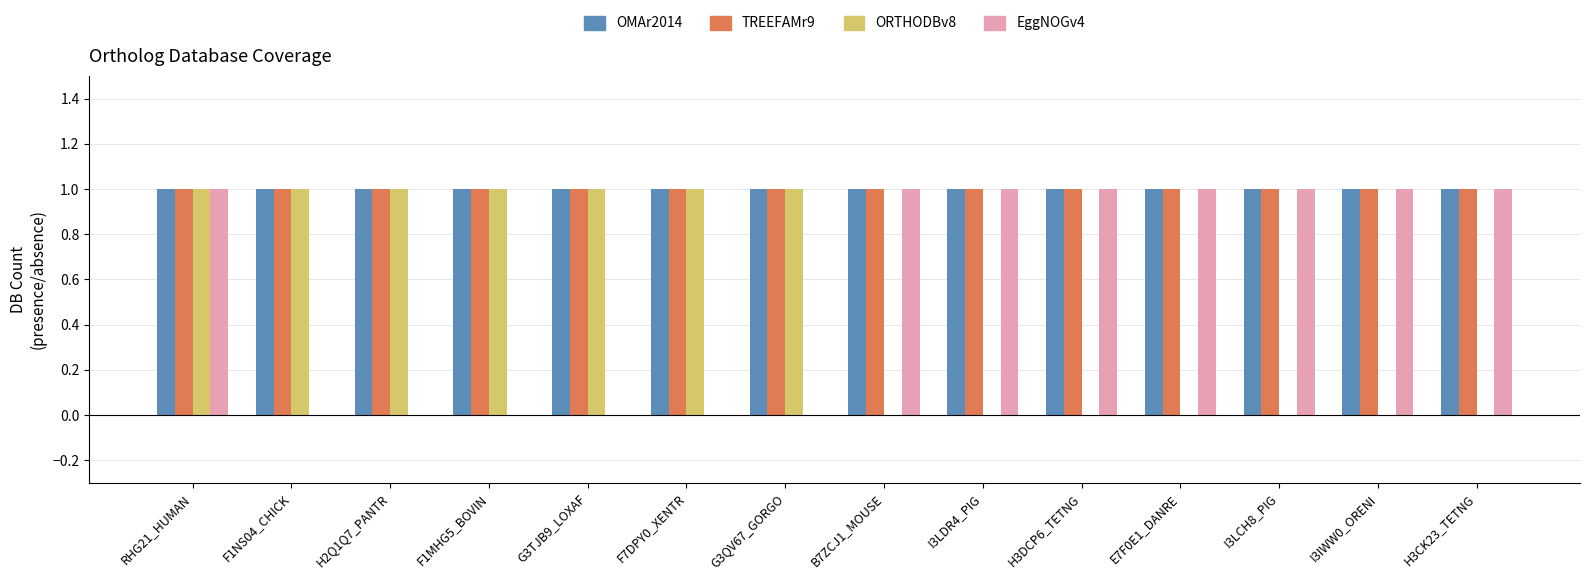

True or false: OMAr2014 has a value of 1 at G3QV67_GORGO.

True